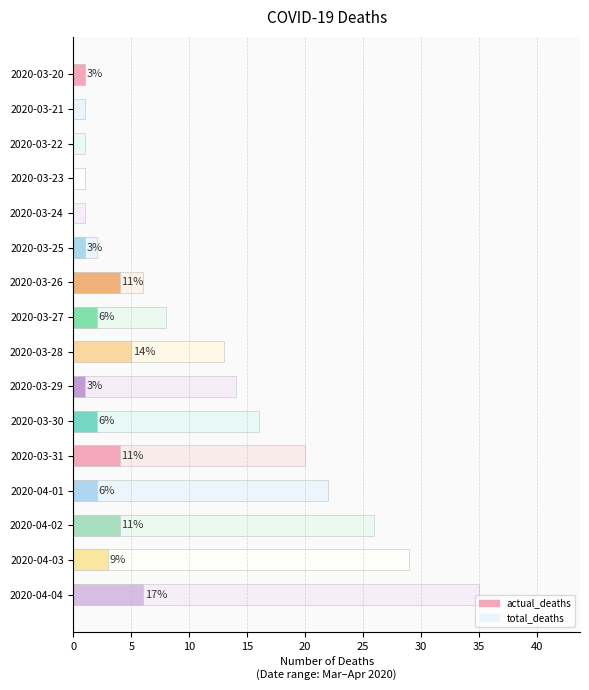

What is the average value of the total_deaths series?

12